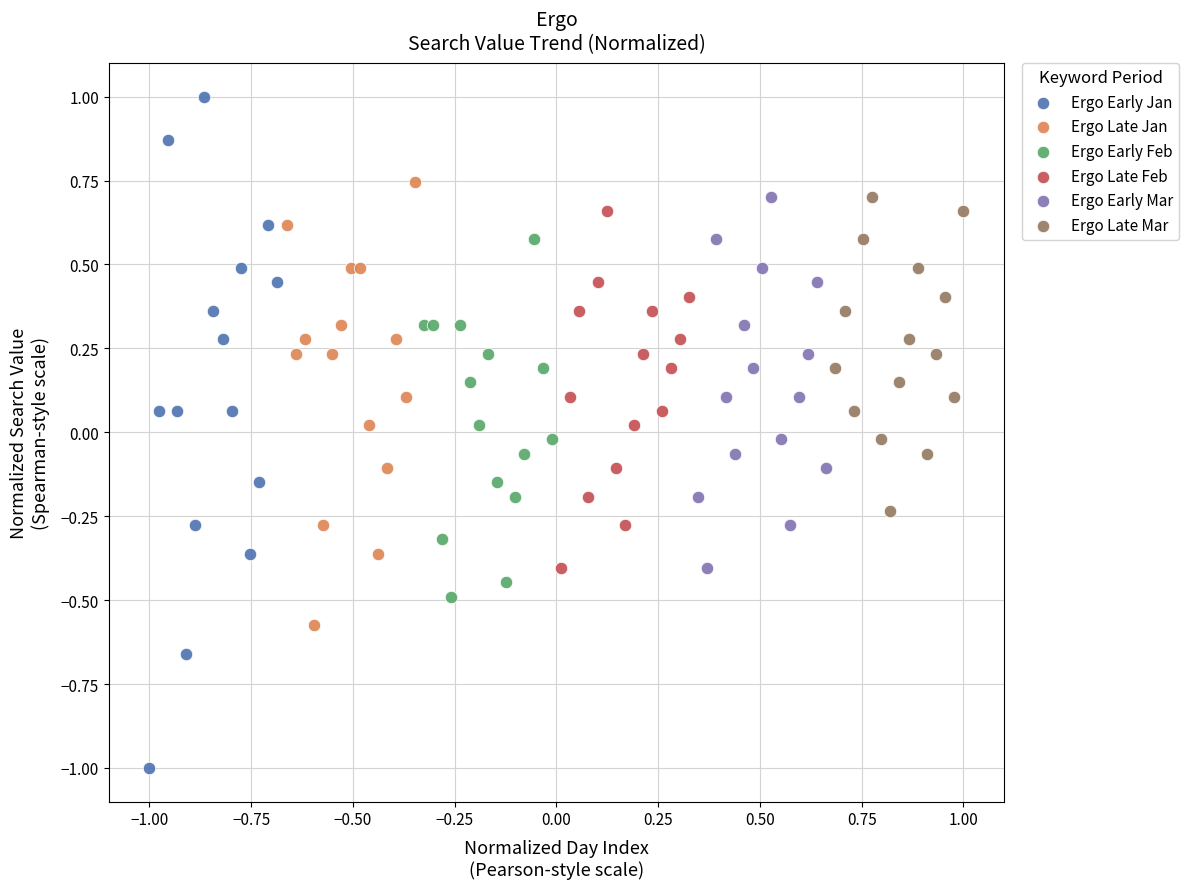

Which series reaches the maximum Y coordinate?

Ergo Early Jan